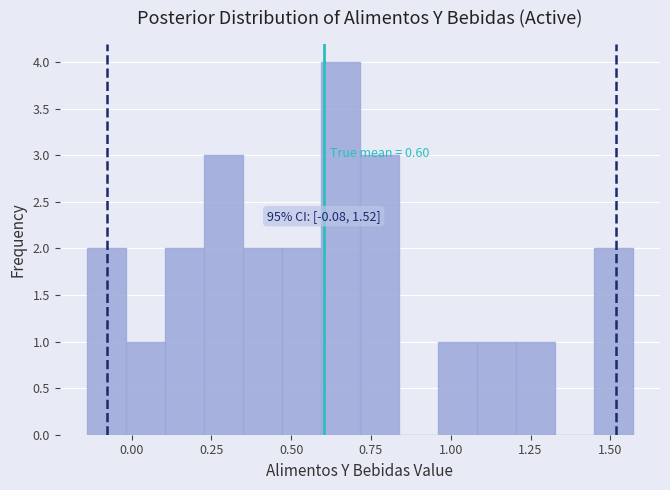

Read against the x-axis, roughly where is the centre of the tallest bar?

0.65